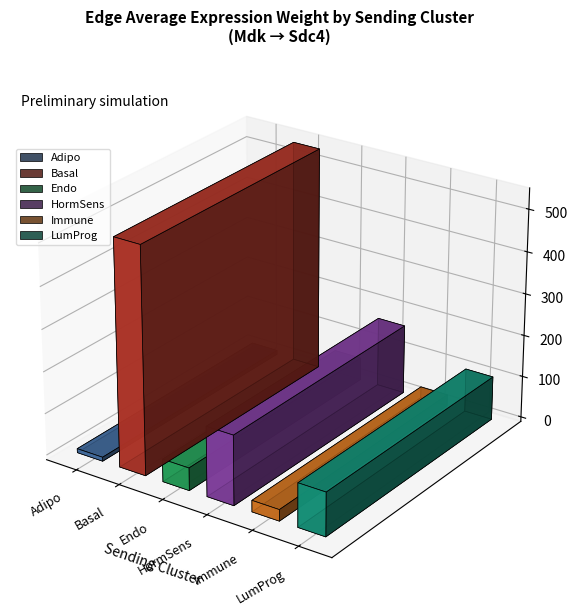

At which category is the sum across all series the highest?

Basal